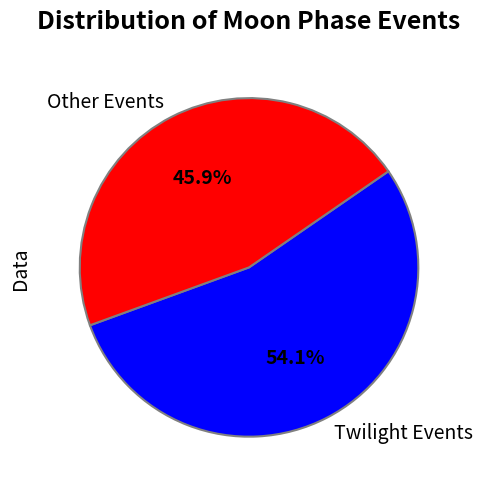

Combined, what portion of the pie is Other Events and Twilight Events?

100.0%